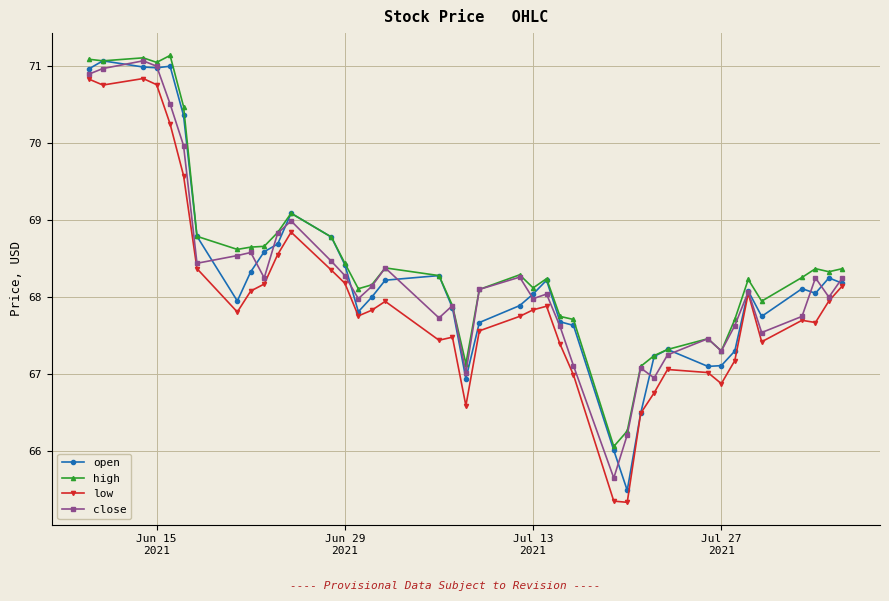

What is the maximum value shown in the chart?

71.1